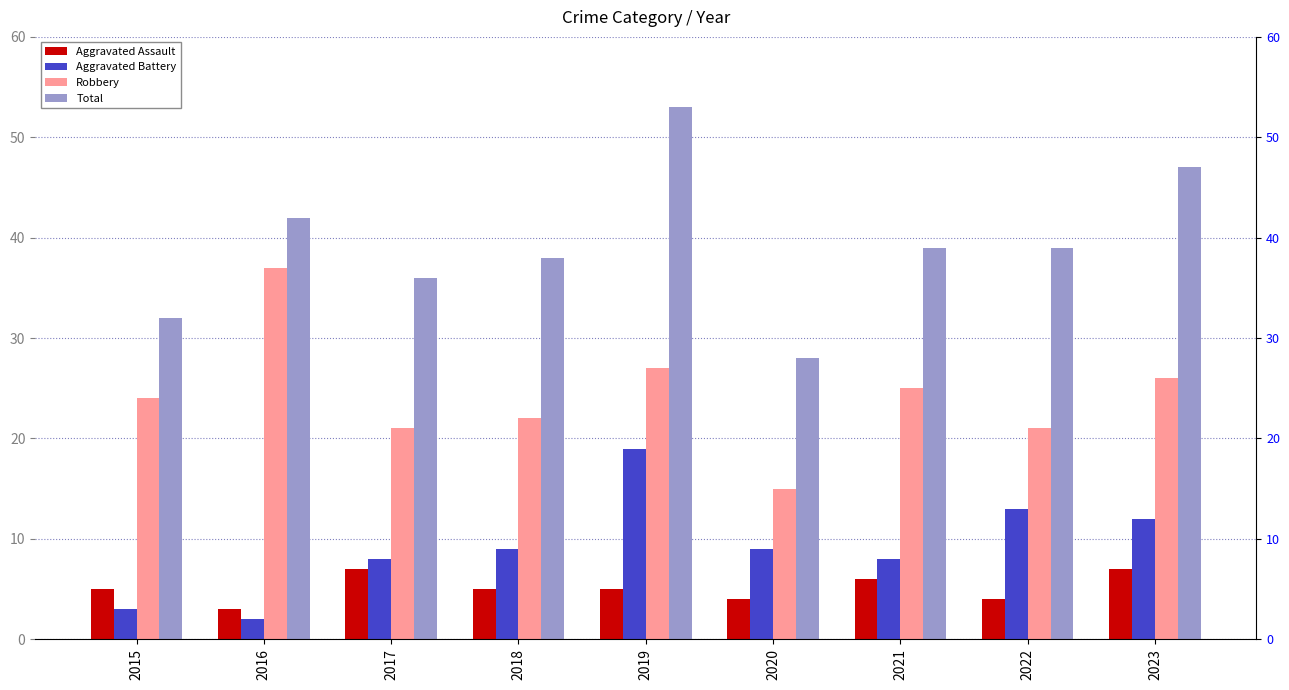

What is the sum of the Aggravated Battery values at 2020 and 2016?

11